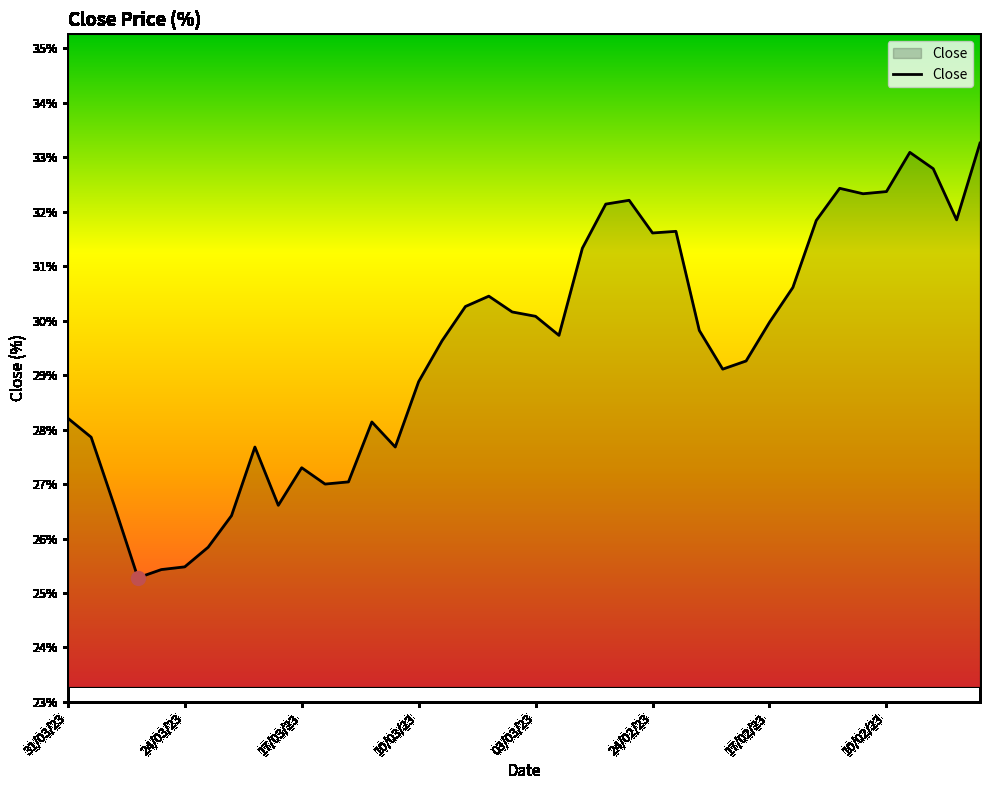

What is the maximum value shown in the chart?

33.3